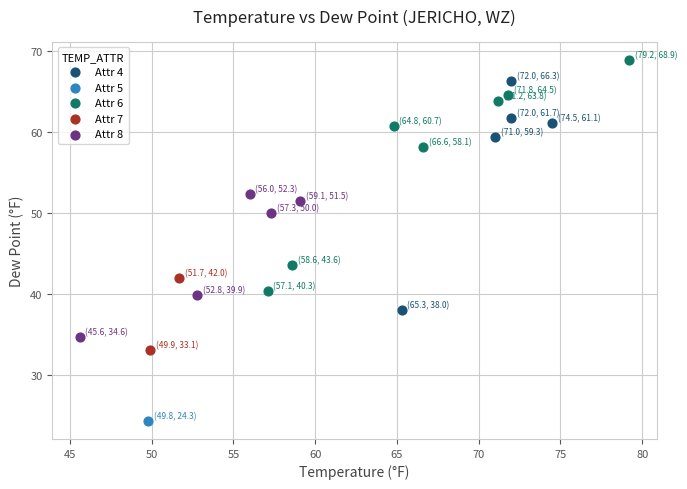

Which series reaches the minimum Y coordinate?

Attr 5